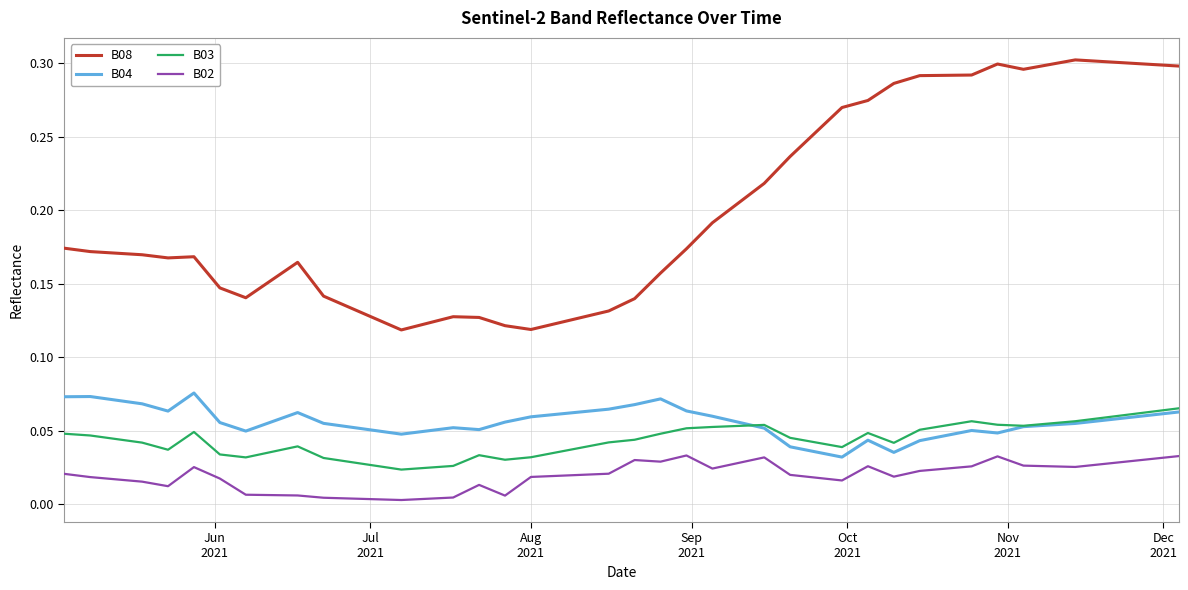

True or false: B02 and B03 intersect in this chart.

False